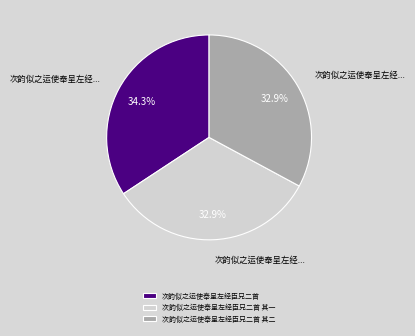

To the nearest percent, what is the combined percentage of 次韵似之运使奉呈左经臣兄二首 其二 and 次韵似之运使奉呈左经臣兄二首 其一?

66%